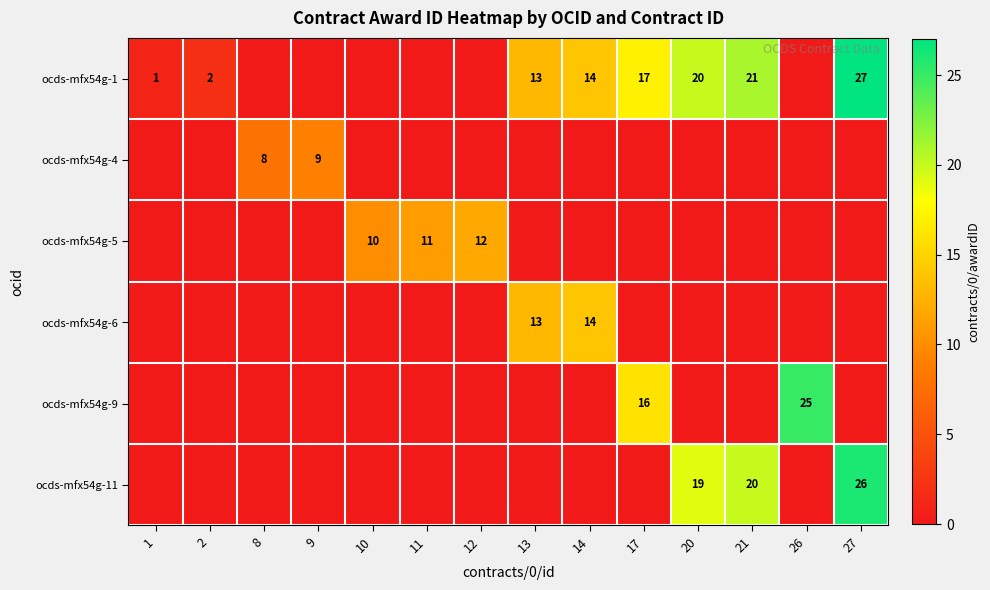

Which category has the highest value across all series?

27